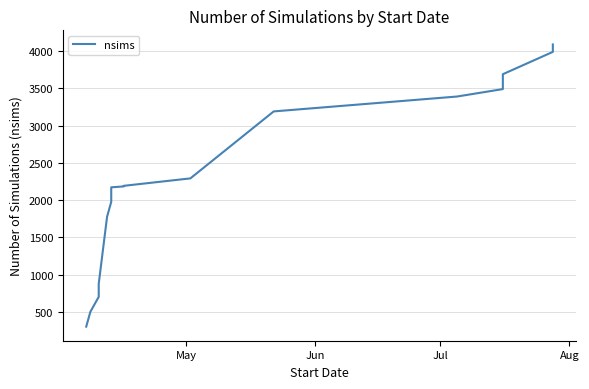

How many distinct data groups are displayed?

1